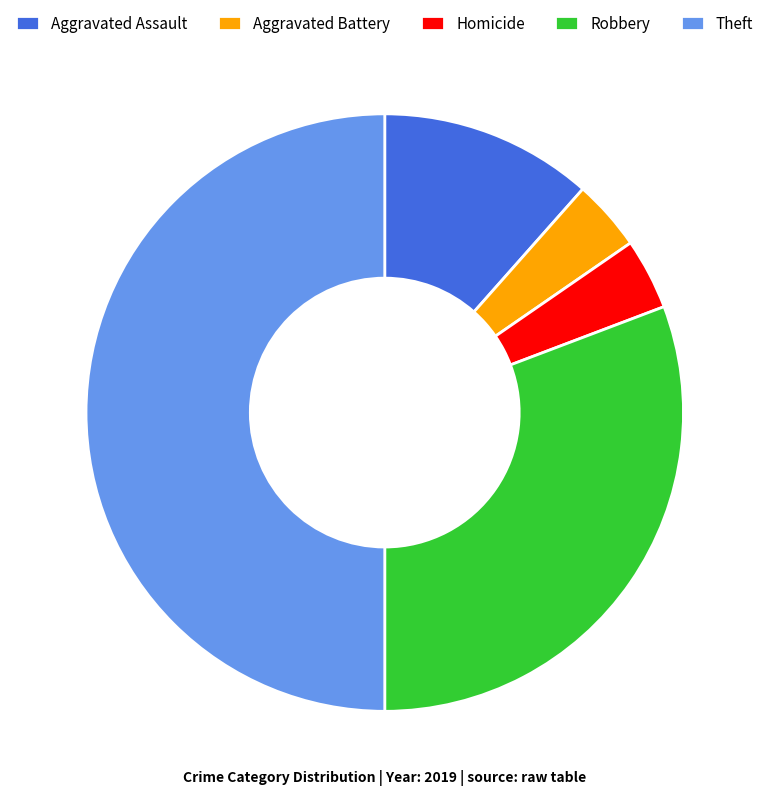

Which slice is the largest?

Theft